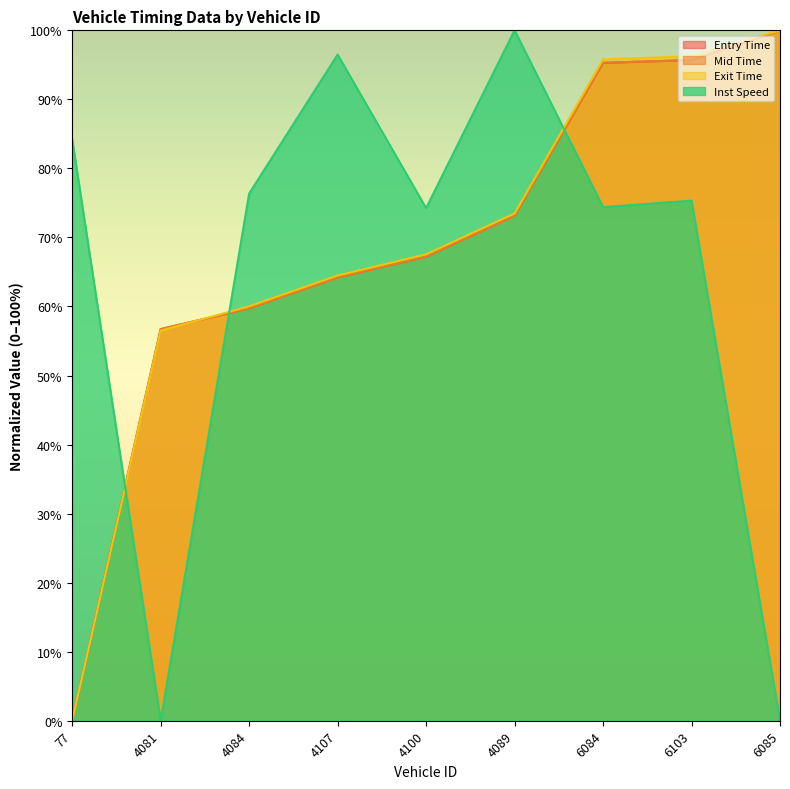

Which series has the widest spread of values?

entry